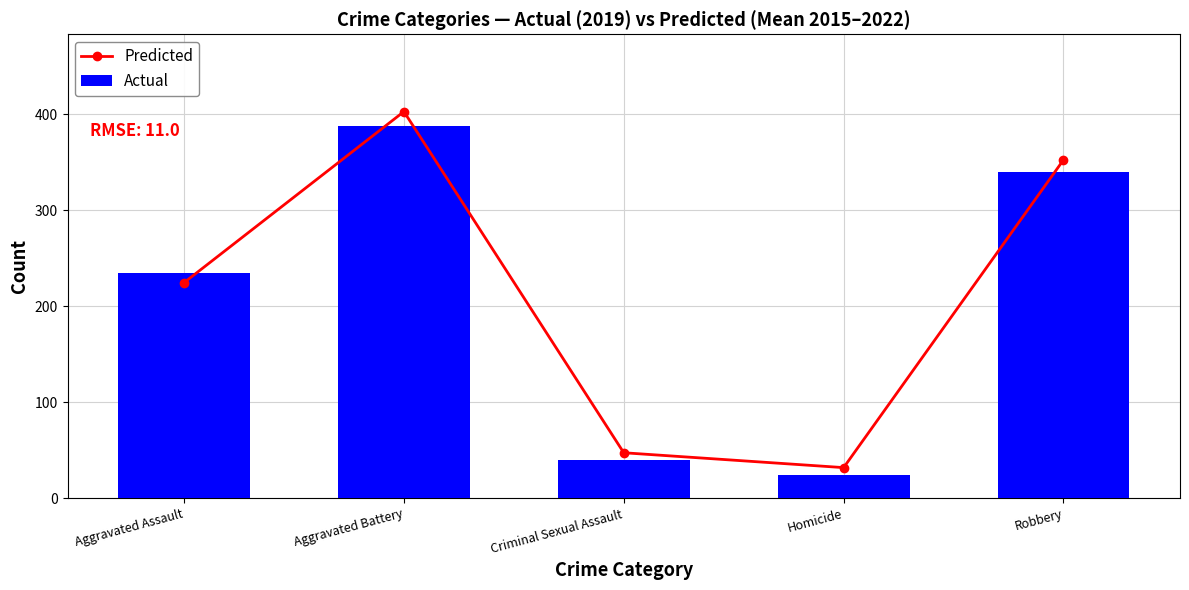

What is the spread (max minus min) of values at Aggravated Assault?

10.4